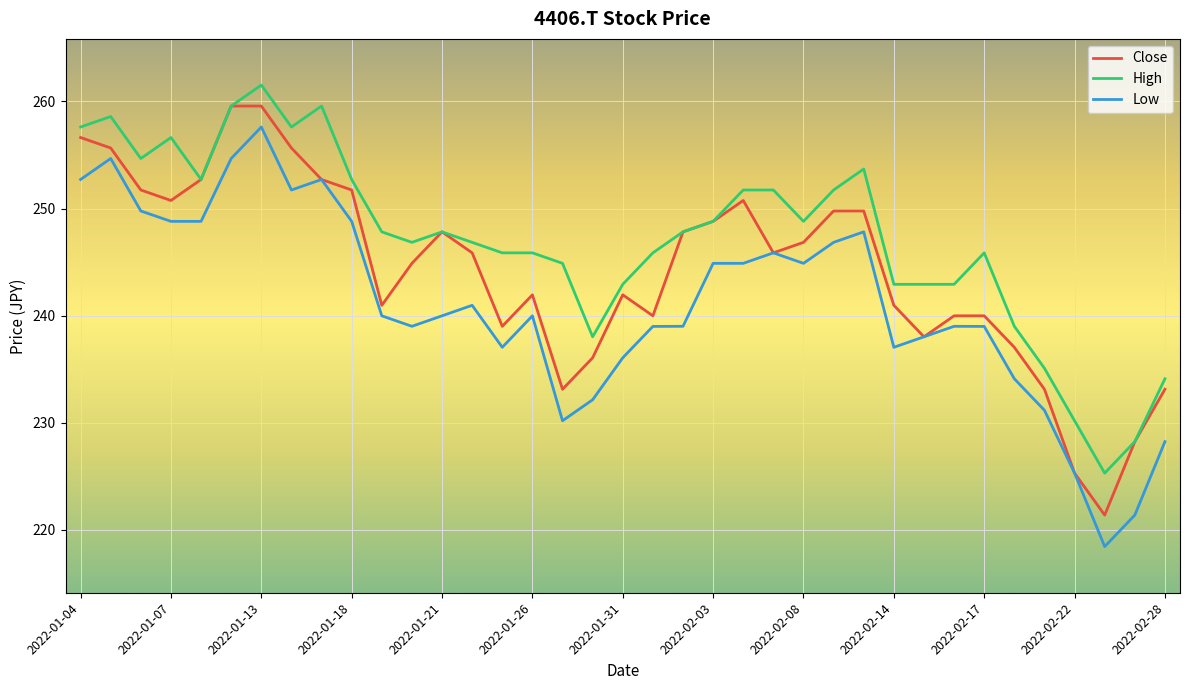

Rank the series by their average value, from highest to lowest.

High, Close, Low